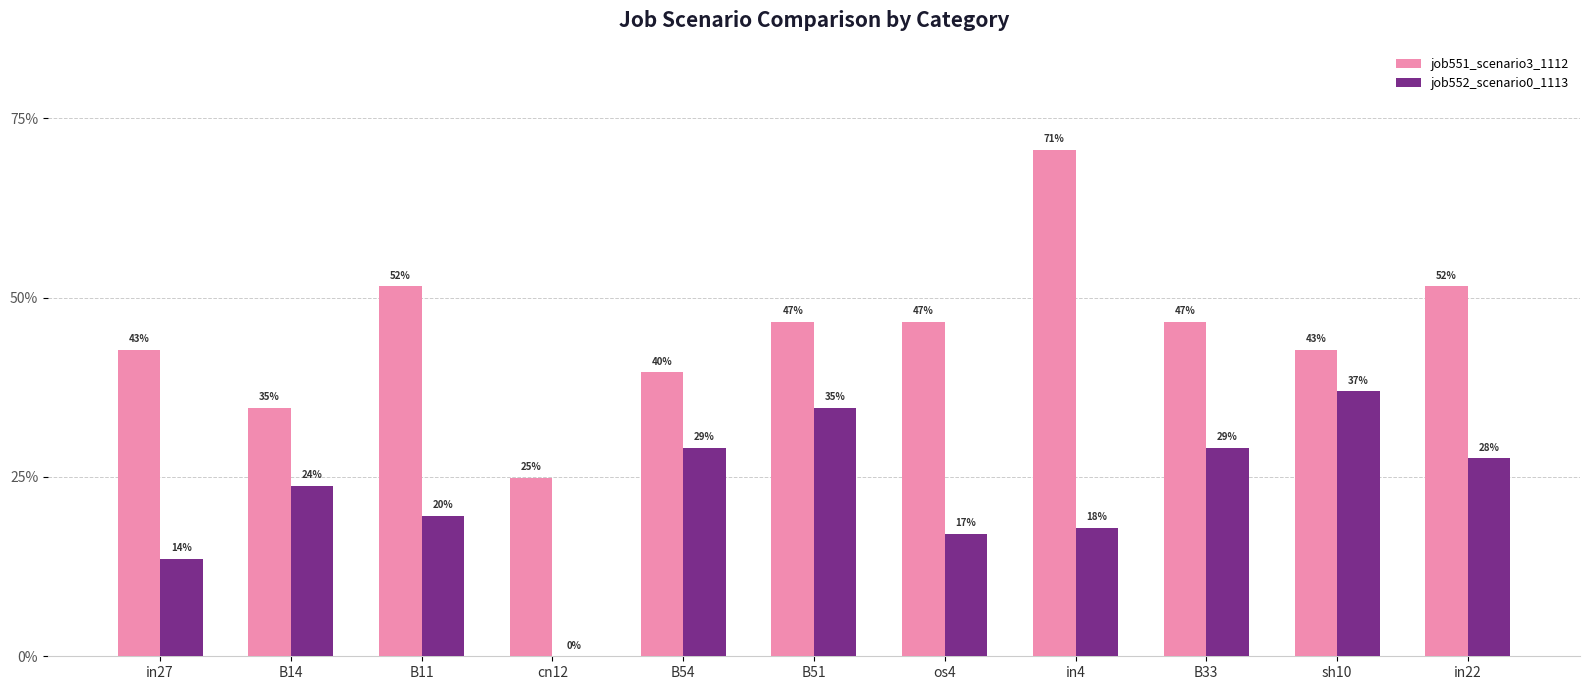

Is it true that job552_scenario0_1113 equals 0.2 at B14?

True